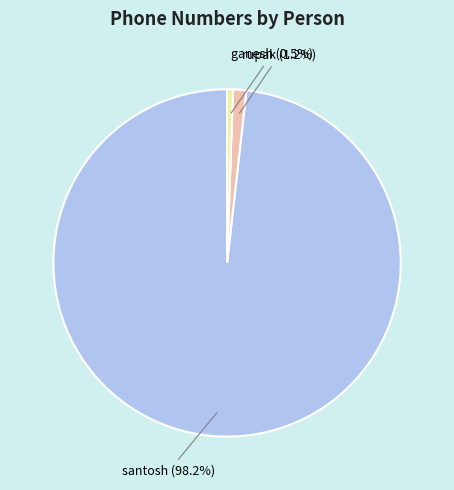

What is the majority slice?

santosh (98.2%)